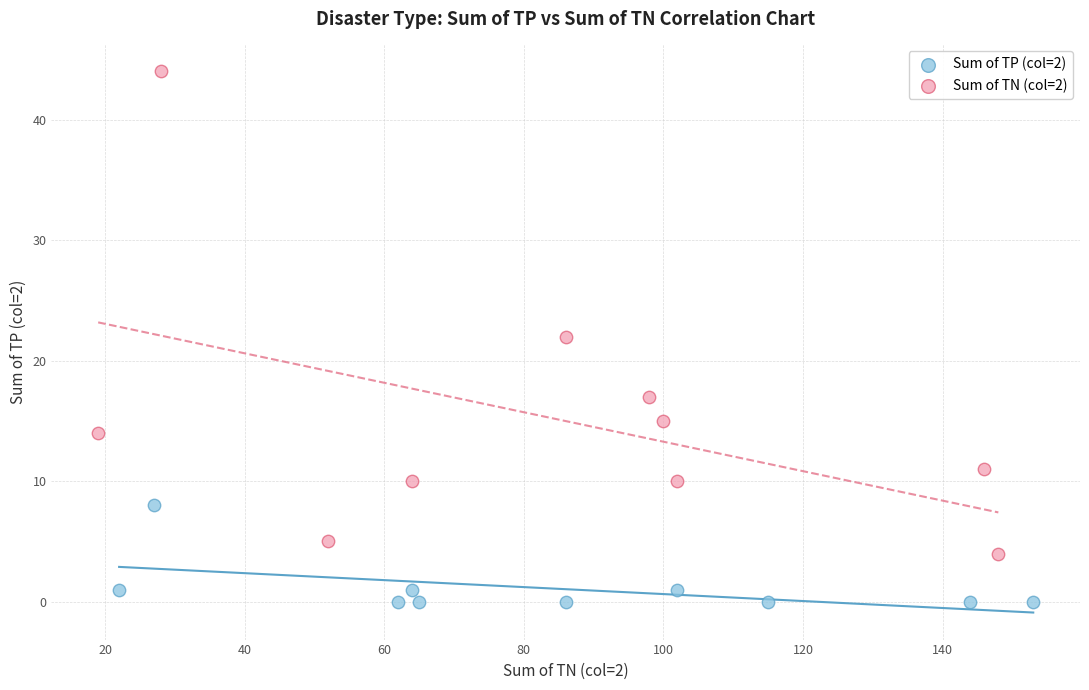

Which series contains the highest Y value?

Sum of TN (col=2)